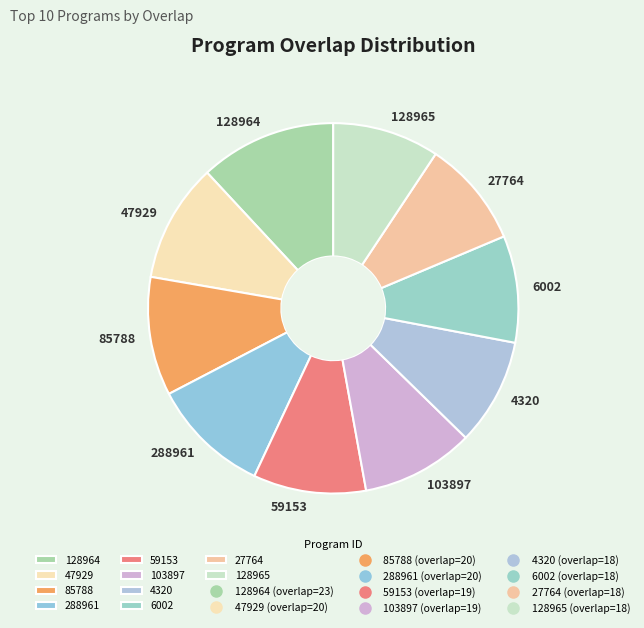

The 47929 slice represents 10% of the pie. True or false?

True